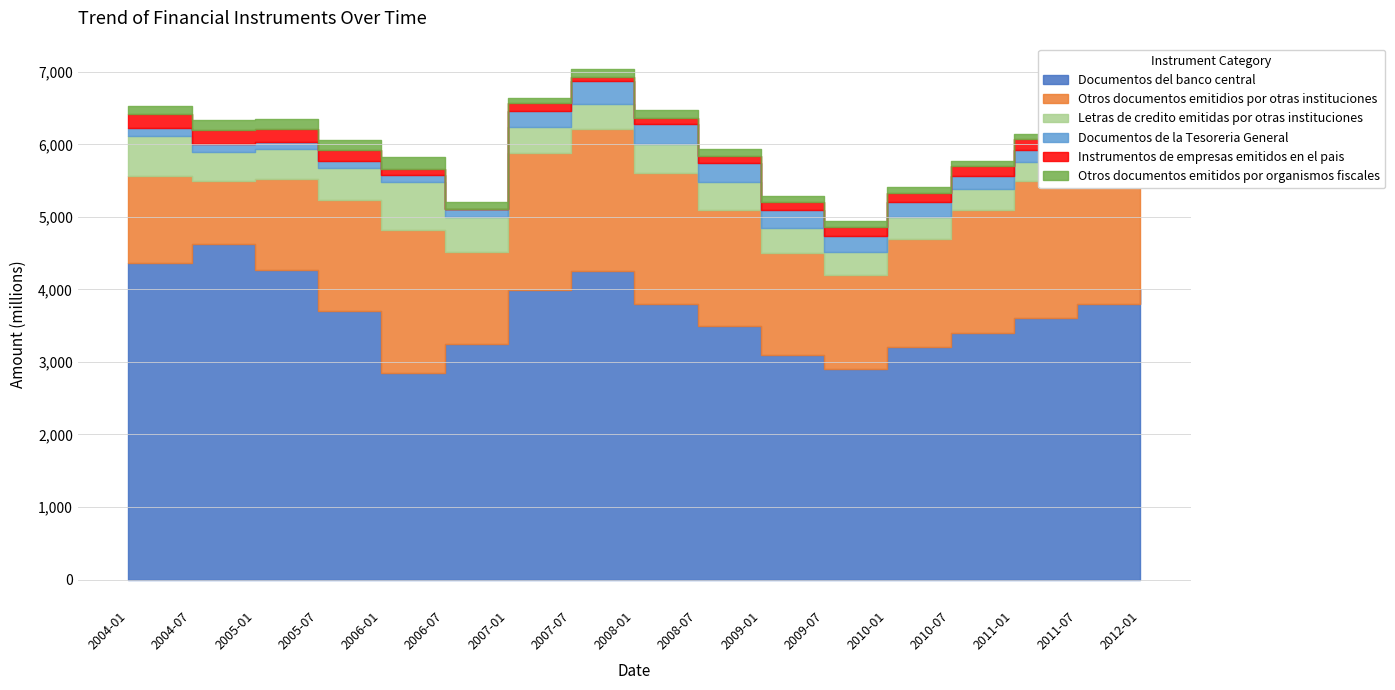

True or false: Otros documentos emitidios por otras instituciones and Otros documentos emitidos por organismos fiscales intersect in this chart.

False